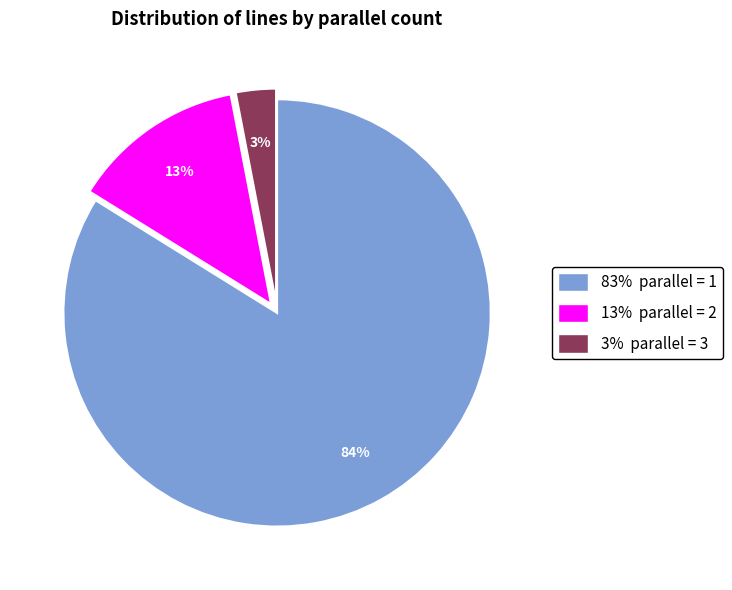

To the nearest percent, what is the combined percentage of 13% parallel = 2 and 83% parallel = 1?

97%